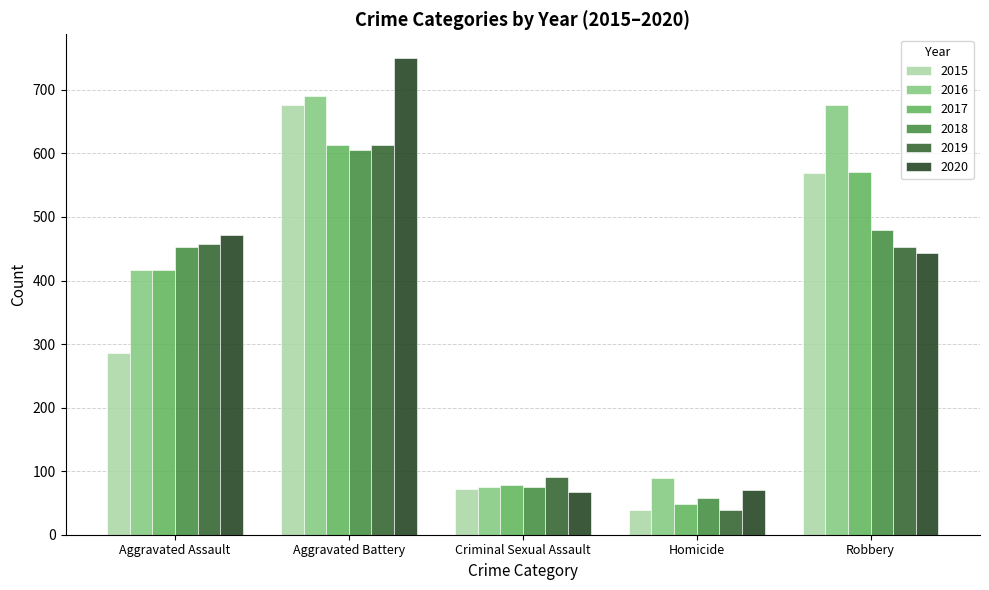

What is the difference between the 2018 values at Aggravated Battery and Criminal Sexual Assault?

531